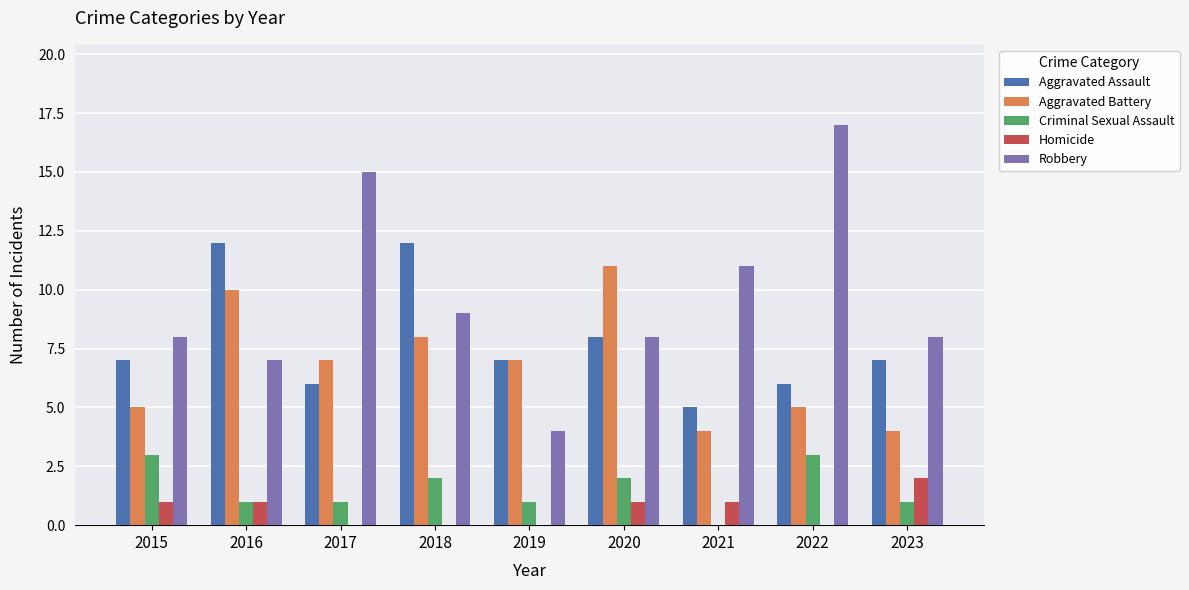

Which series changed the most between 2018 and 2021?

Aggravated Assault